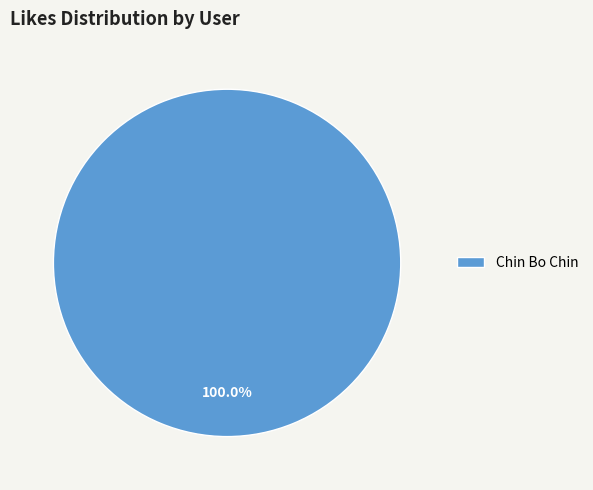

Does Chin Bo Chin represent more than half of the total?

Yes